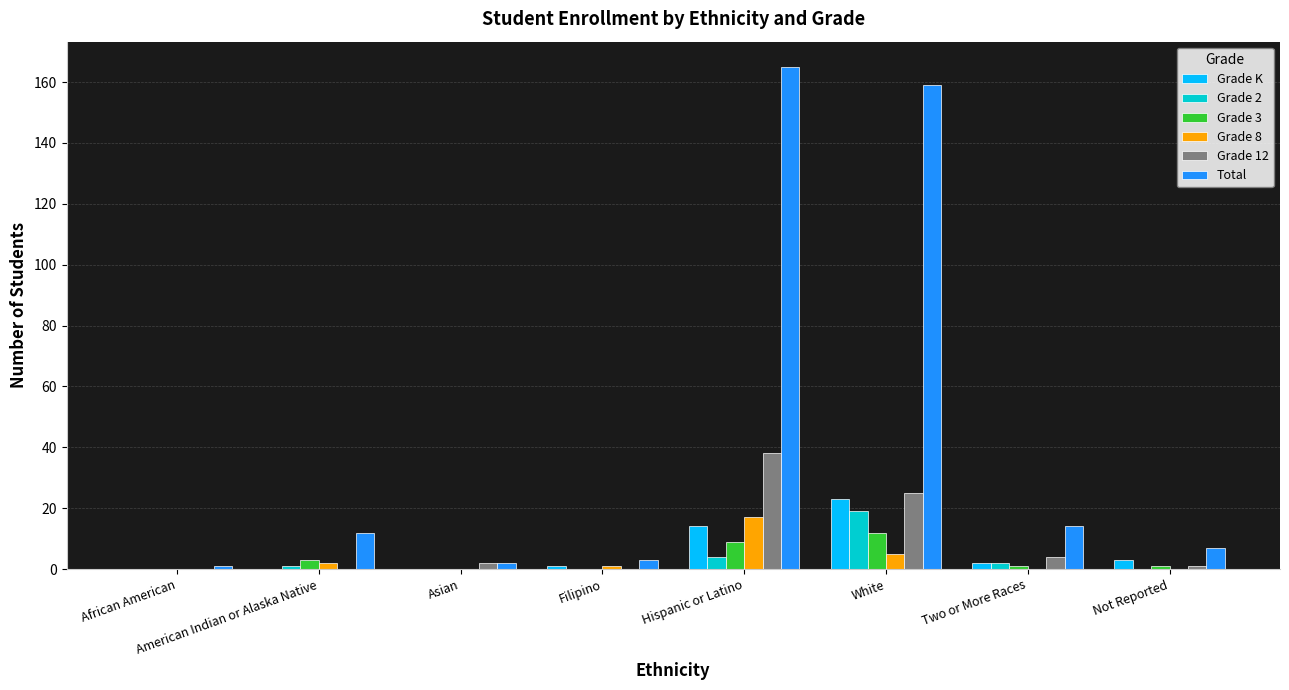

Which category has the highest value across all series?

Hispanic or Latino